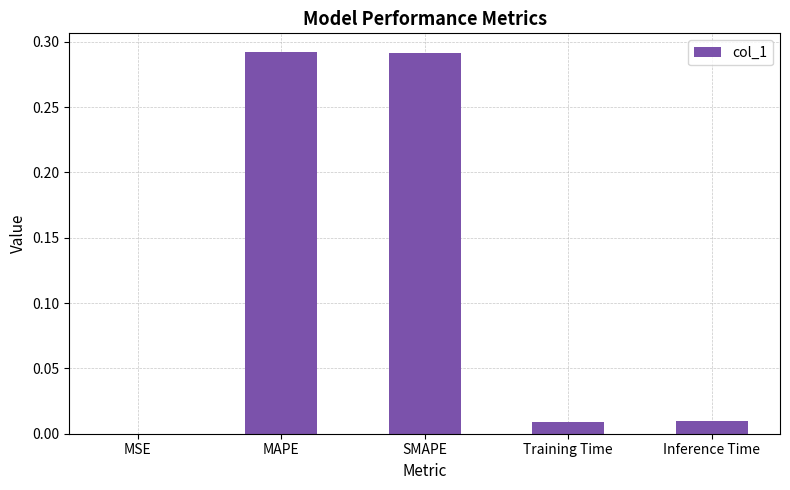

The value at MAPE is 0.1. True or false?

False